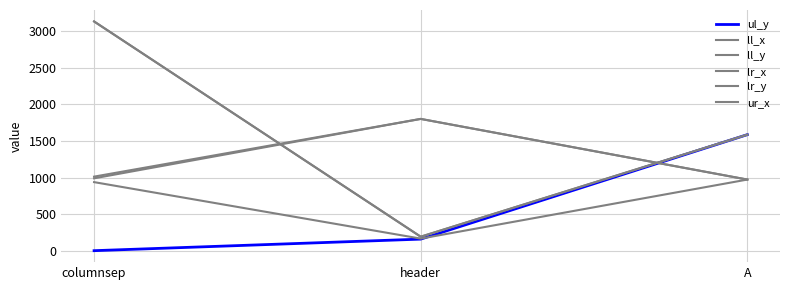

Does the chart have visible grid lines?

Yes